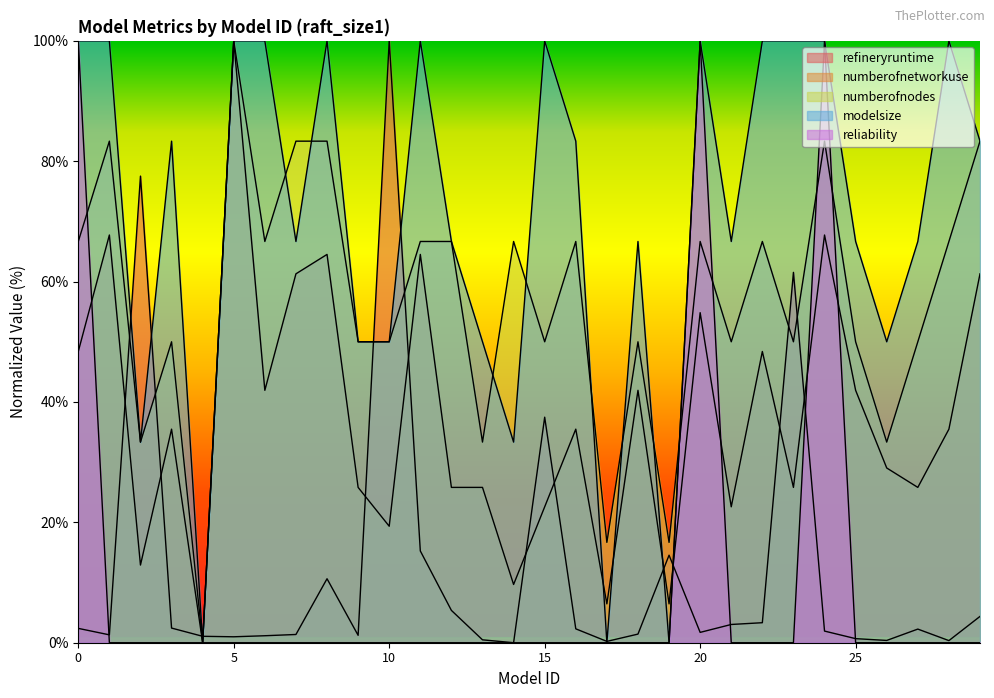

Which series changed the most between 5 and 6?

numberofnetworkuse